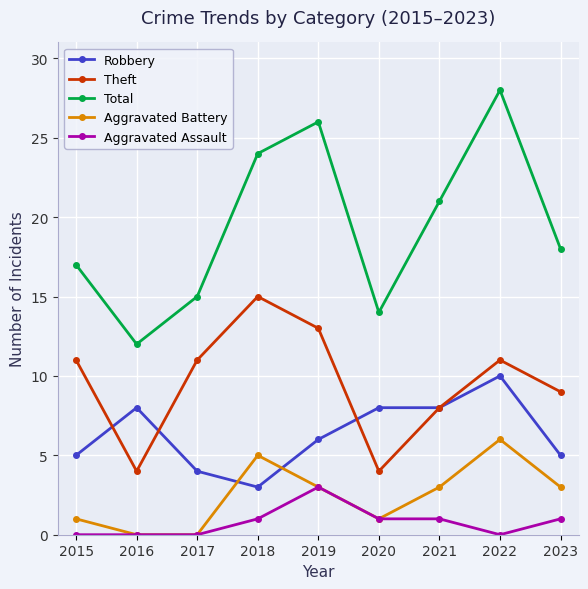

Rank the categories by Total value from highest to lowest.

2022, 2019, 2018, 2021, 2023, 2015, 2017, 2020, 2016